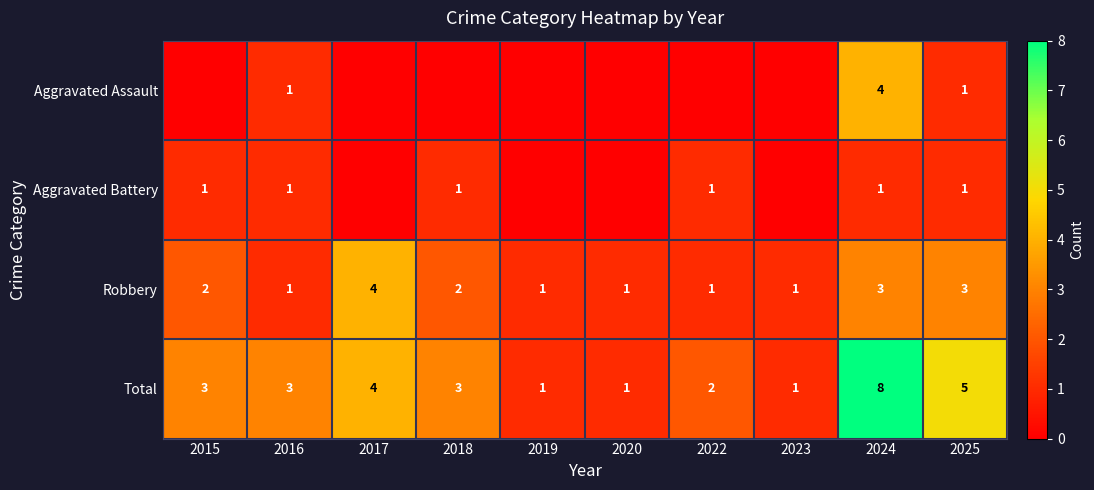

Where is Total nearest to the value 4?

2017